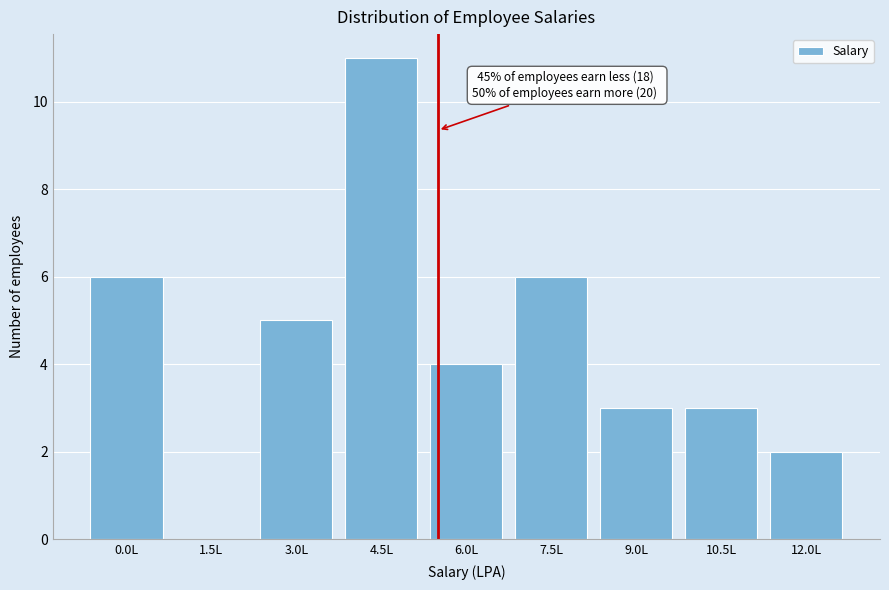

Reading left to right, transcribe all the data shown in this chart.

0.0L=6	1.5L=0	3.0L=5	4.5L=11	6.0L=4	7.5L=6	9.0L=3	10.5L=3	12.0L=2